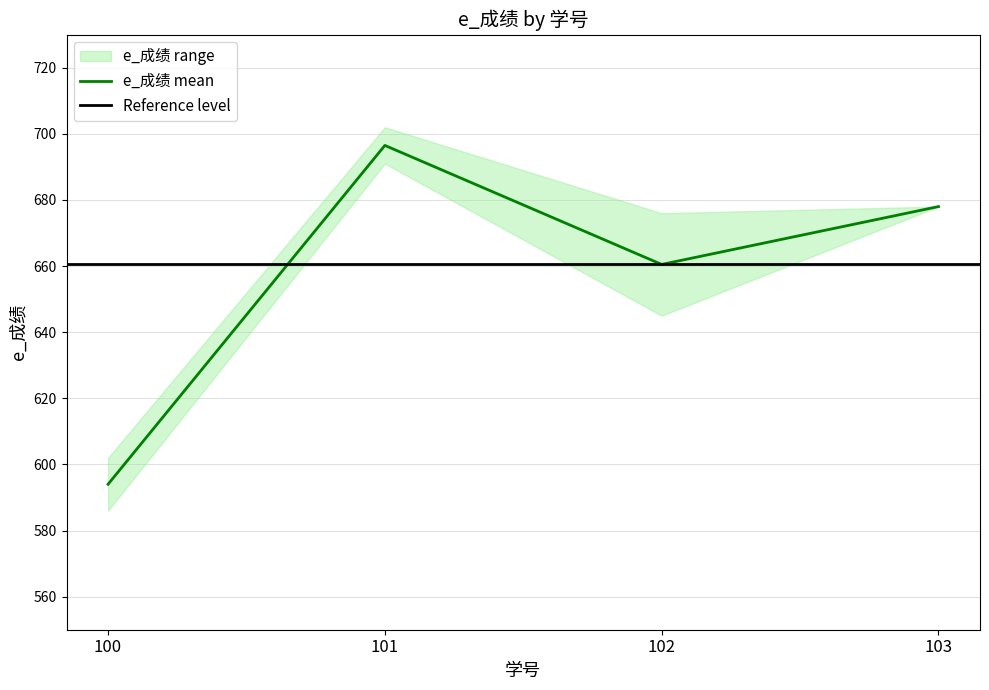

True or false: the data shows 1075 at 102.

False